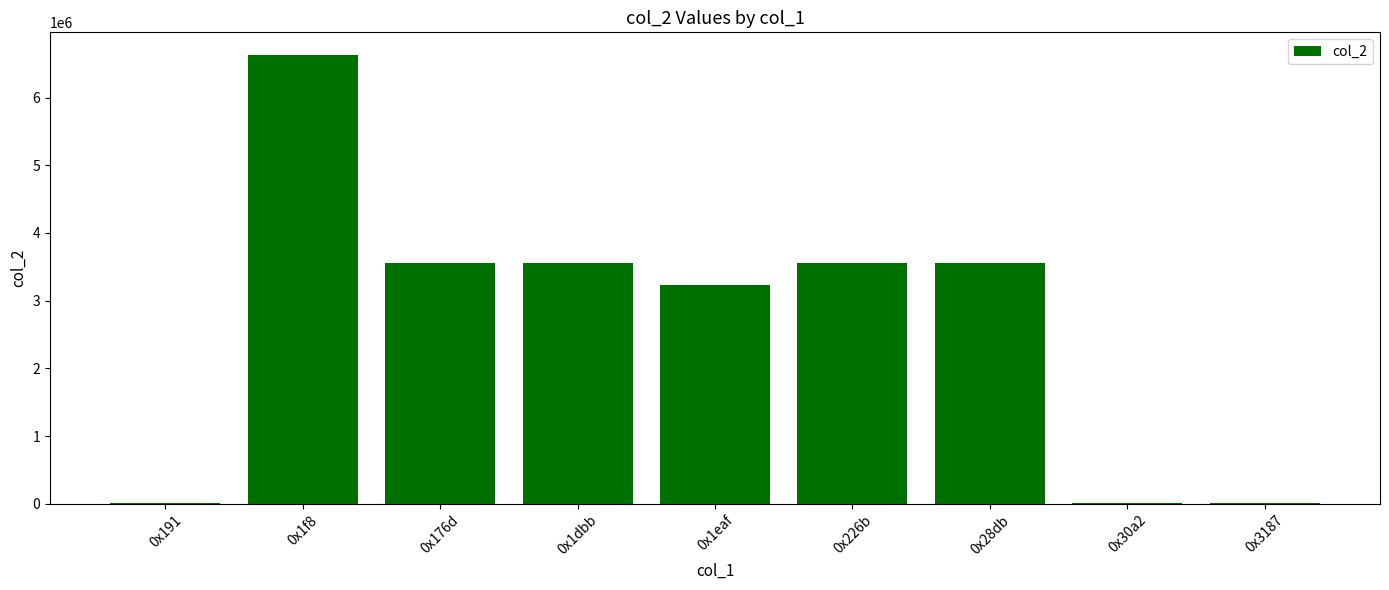

At which category does the chart reach its peak across all series?

0x1f8